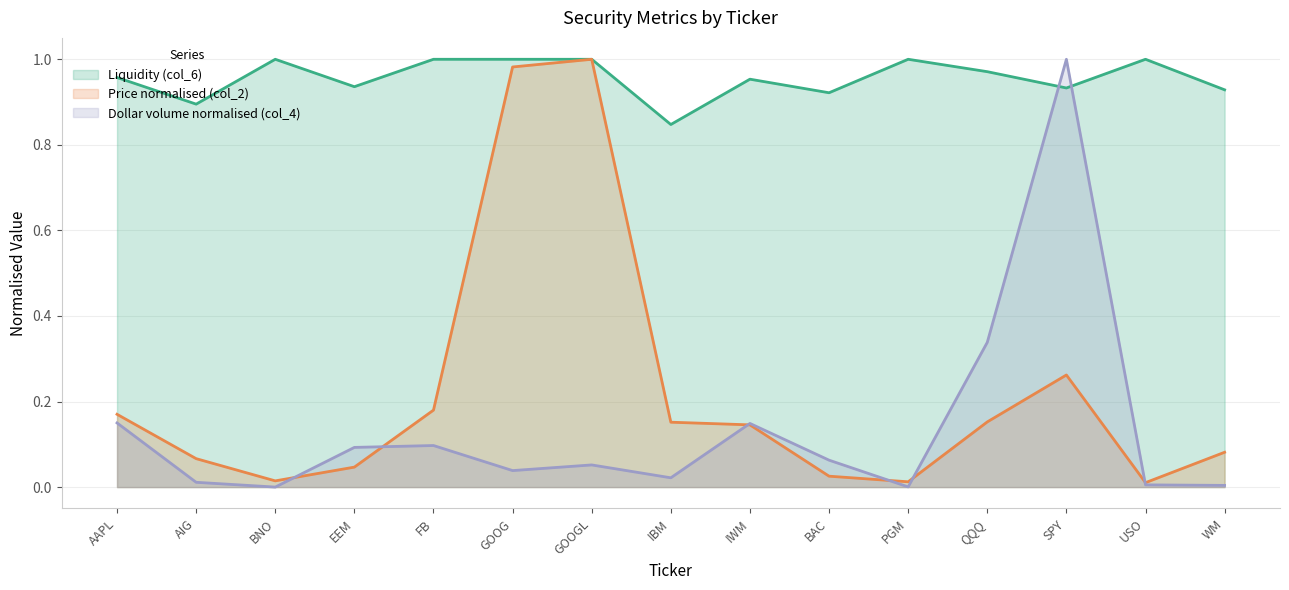

Reading left to right, list all the values displayed in this chart.

Price (col_2): AAPL=0.2	AIG=0.1	BNO=0.0	EEM=0.0	FB=0.2	GOOG=1.0	GOOGL=1.0	IBM=0.2	IWM=0.1	BAC=0.0	PGM=0.0	QQQ=0.2	SPY=0.3	USO=0.0	WM=0.1
DollarVolume_1e9 (col_4): AAPL=0.1	AIG=0.0	BNO=0.0	EEM=0.1	FB=0.1	GOOG=0.0	GOOGL=0.1	IBM=0.0	IWM=0.1	BAC=0.1	PGM=0.0	QQQ=0.3	SPY=1.0	USO=0.0	WM=0.0
Liquidity (col_6): AAPL=1.0	AIG=0.9	BNO=1.0	EEM=0.9	FB=1.0	GOOG=1.0	GOOGL=1.0	IBM=0.8	IWM=1.0	BAC=0.9	PGM=1.0	QQQ=1.0	SPY=0.9	USO=1.0	WM=0.9